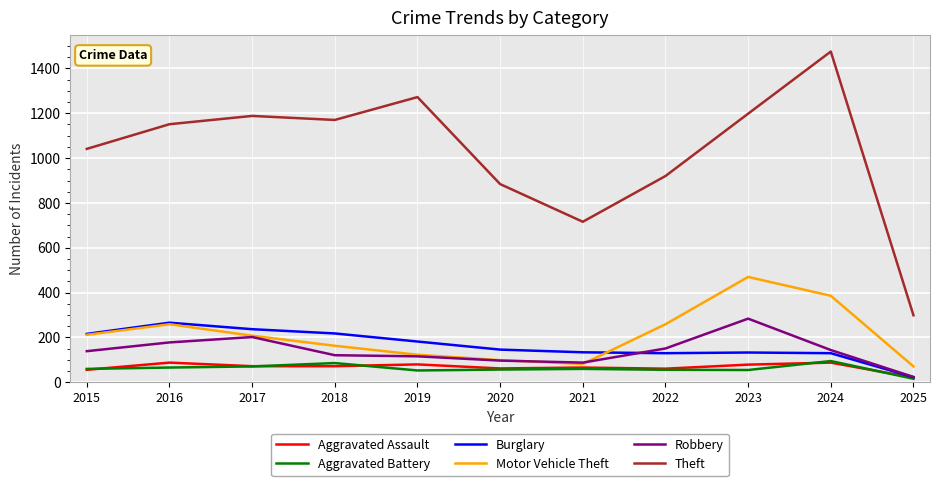

What is the lowest value of the Aggravated Battery series?

16